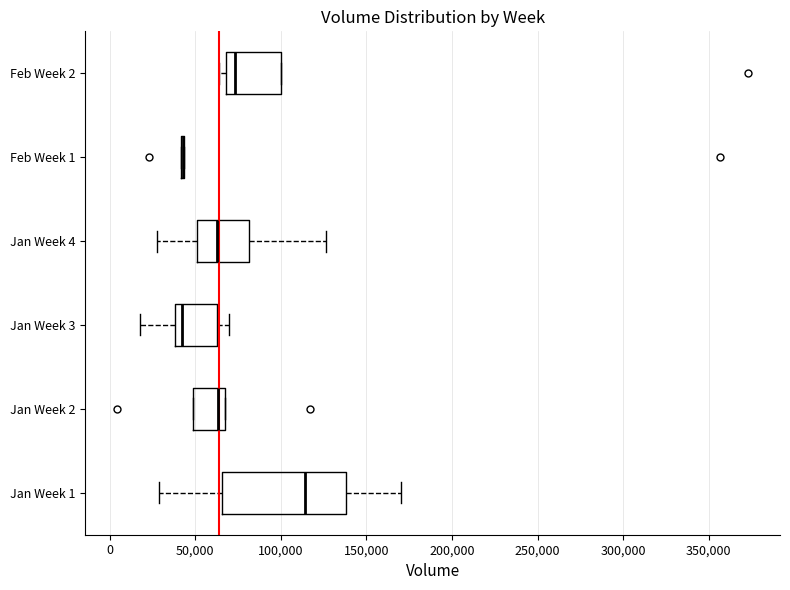

Reading bottom to top, transcribe this box plot: for each box, give where its median line is, the range the box spans, and where its two whiskers end, as read against the x-axis. The values are not printed on the chart, so give them approximately, as read against the axis.

Jan Week 1: median 115000, box 65000 to 140000, whiskers 30000 to 170000
Jan Week 2: median 65000 (just left of the box's right edge), box 50000 to 65000, whiskers 50000 to 65000
Jan Week 3: median 40000 (just right of the box's left edge), box 40000 to 65000, whiskers 20000 to 70000
Jan Week 4: median 60000, box 50000 to 80000, whiskers 30000 to 125000
Feb Week 1: box collapsed to a line at 45000, whiskers 40000 to 45000
Feb Week 2: median 75000, box 70000 to 100000, whiskers 65000 to 100000